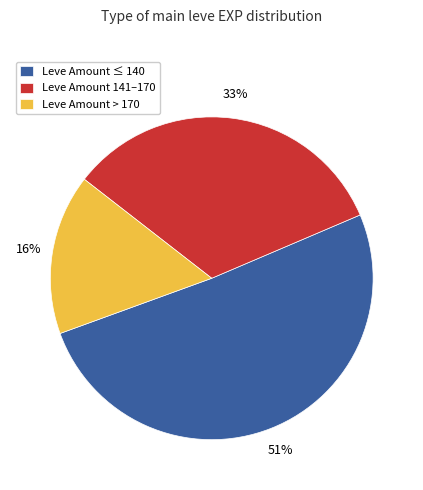

True or false: Leve Amount 141–170 accounts for 33% of the total.

True